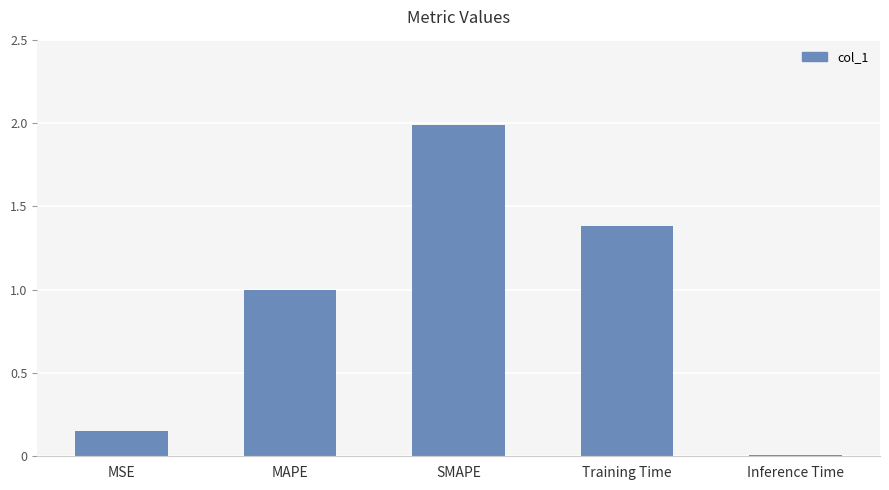

True or false: the data shows 1.0 at MAPE.

True